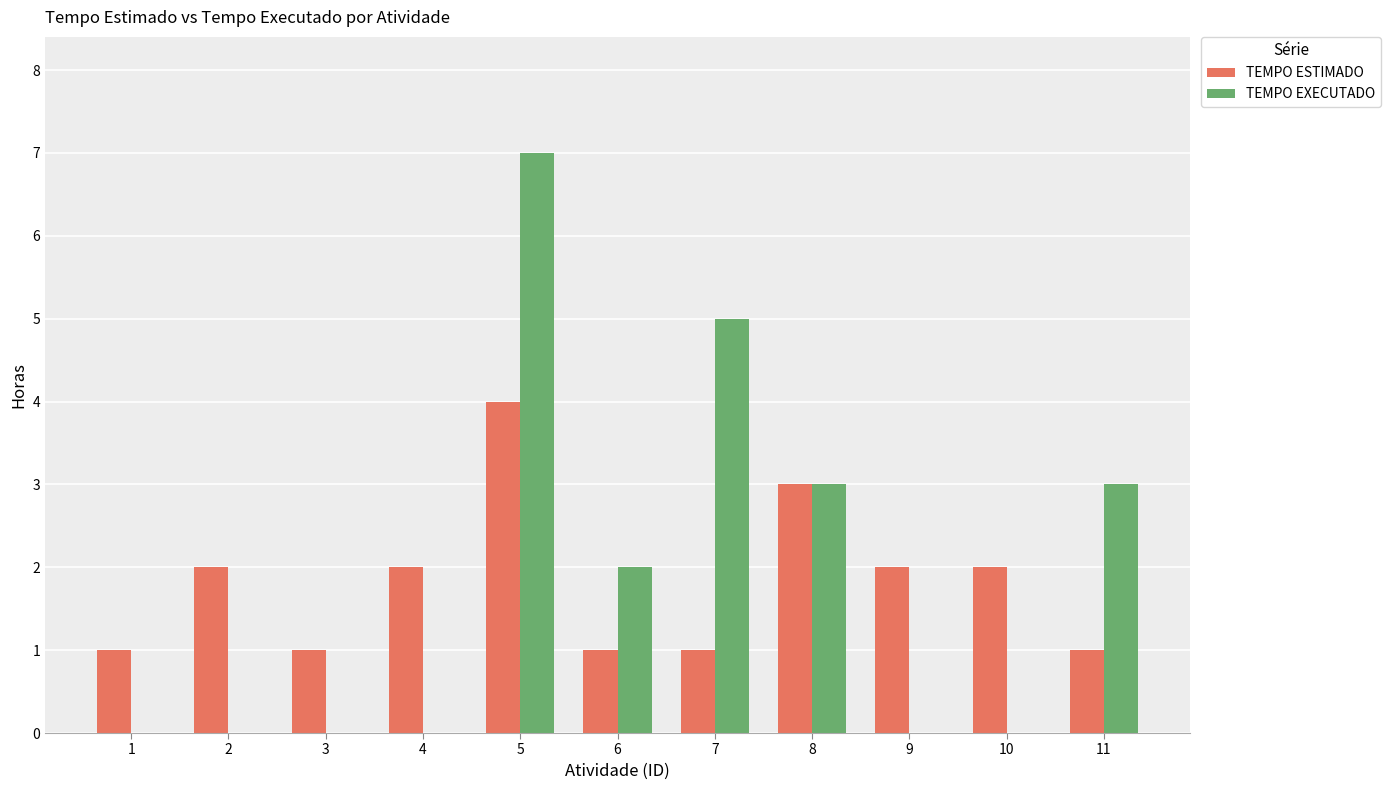

At which label does TEMPO ESTIMADO reach its peak?

5